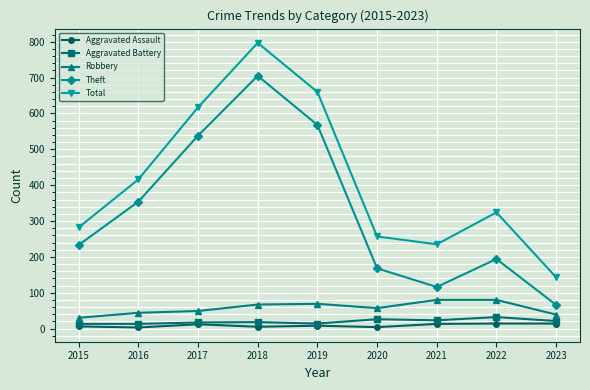

How many series are shown in this chart?

5